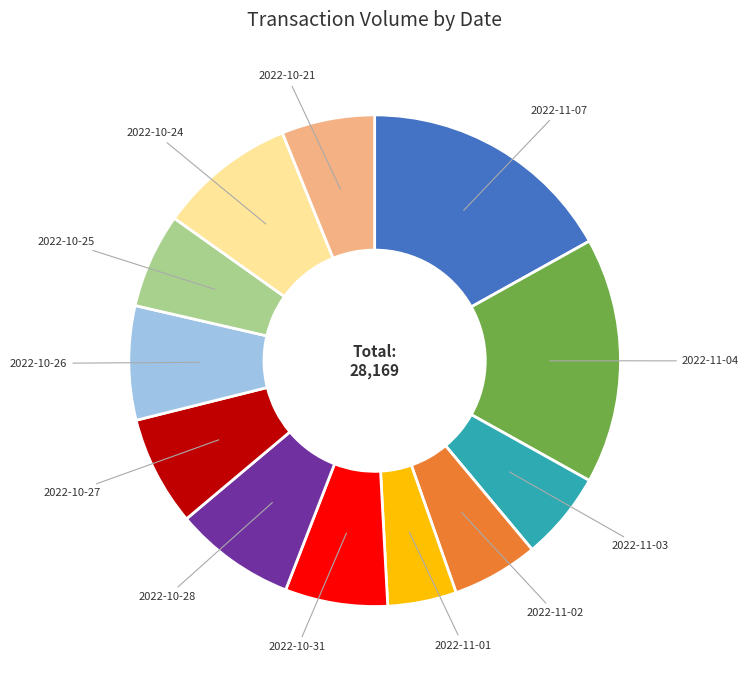

What is the ratio of the value at 2022-10-31 to the value at 2022-11-07?

0.4